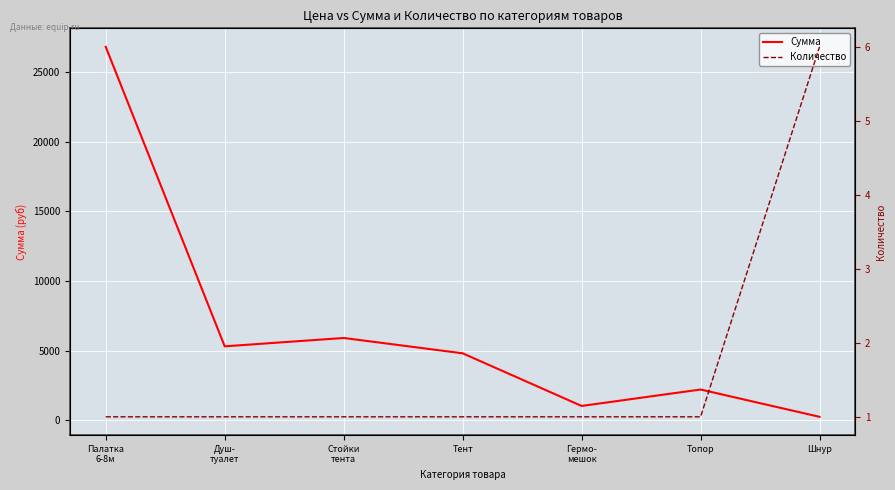

True or false: Сумма and Количество cross at least once.

False